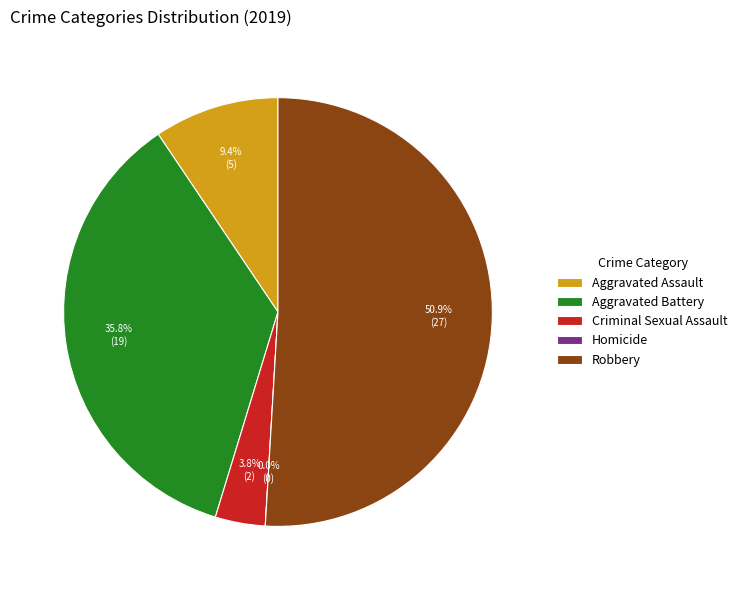

Which has a higher value, Robbery or Homicide?

Robbery